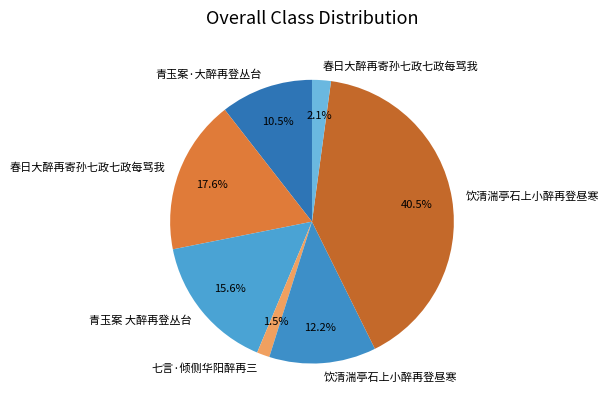

How many segments does this pie chart have?

7